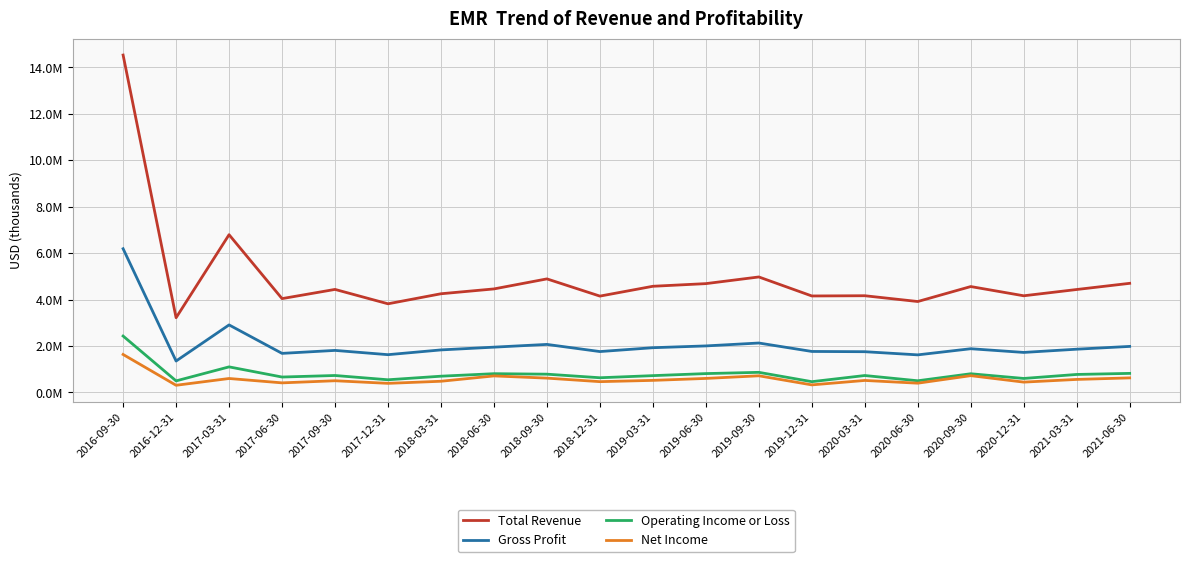

What position from the left is 2020-12-31?

18